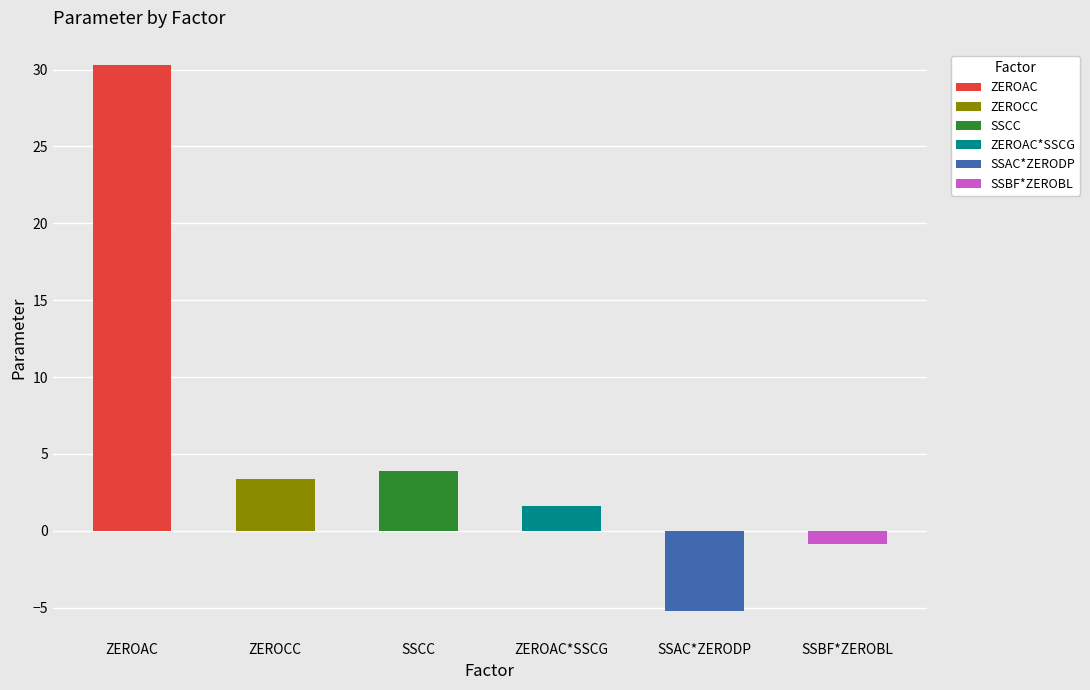

The chart shows a value of -5.2 at SSAC*ZERODP. True or false?

True